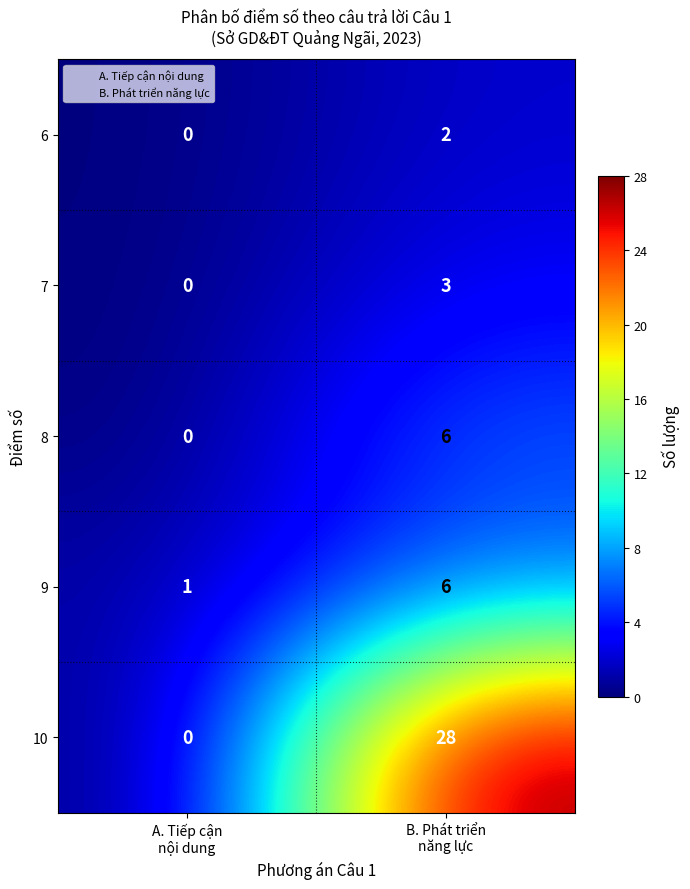

Which series has the largest range (max minus min)?

10